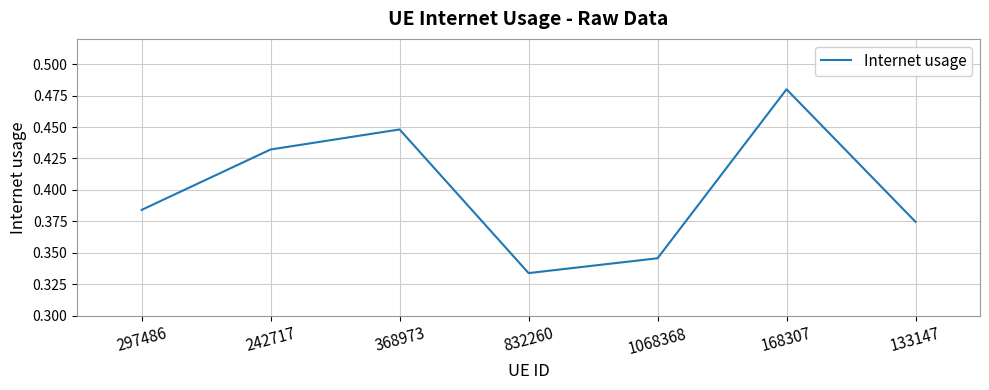

What is the change in value from 242717 to 1068368?

-0.1